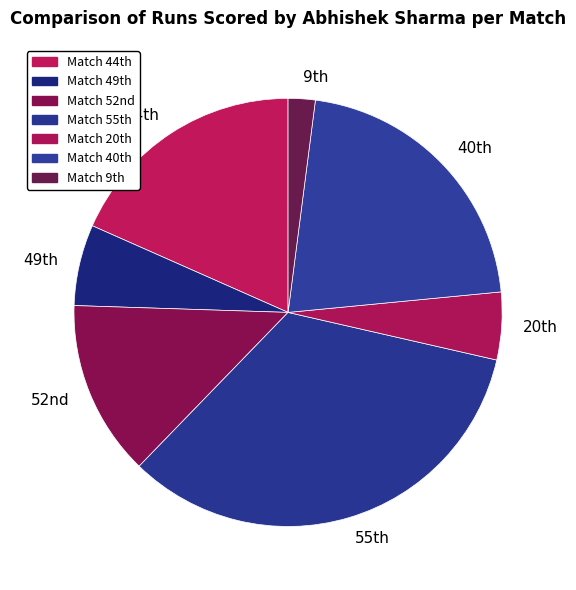

How many segments does this pie chart have?

7